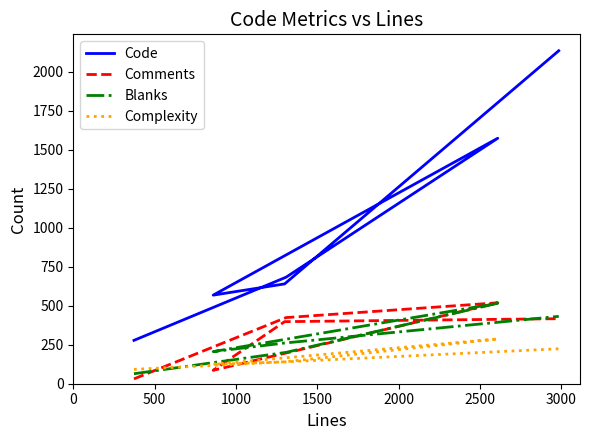

What is the difference between the Code values at 1000 and 2000?

934